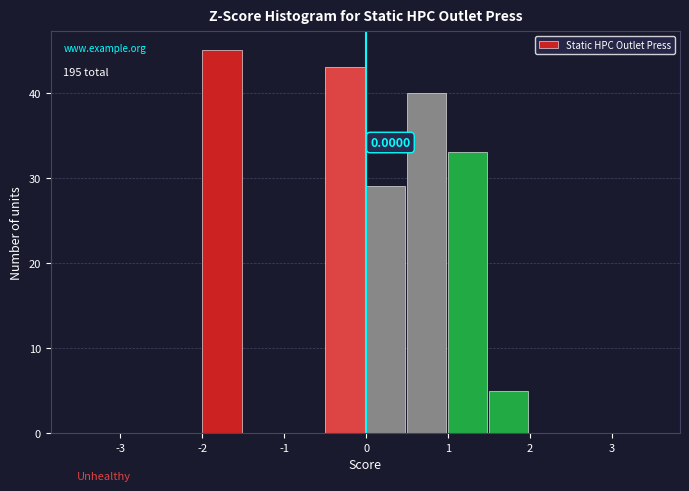

Which range on the x-axis has the tallest bar?

-2.0 to -1.5